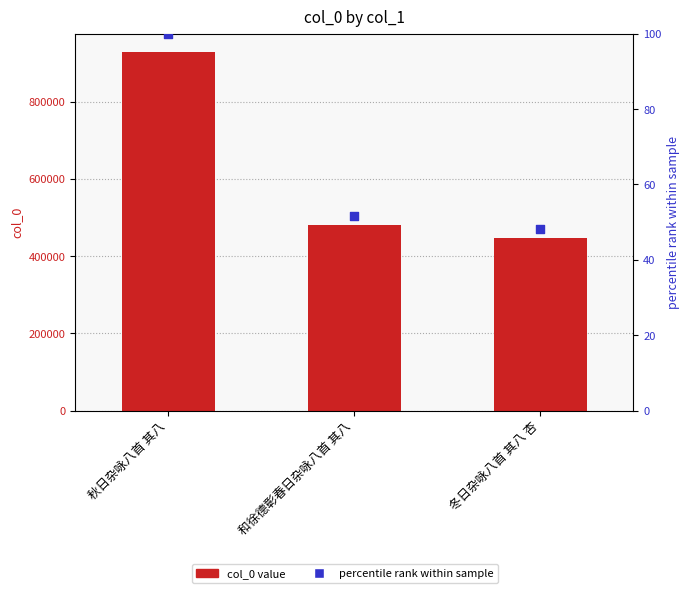

At which category is the sum across all series the highest?

秋日杂咏八首 其八